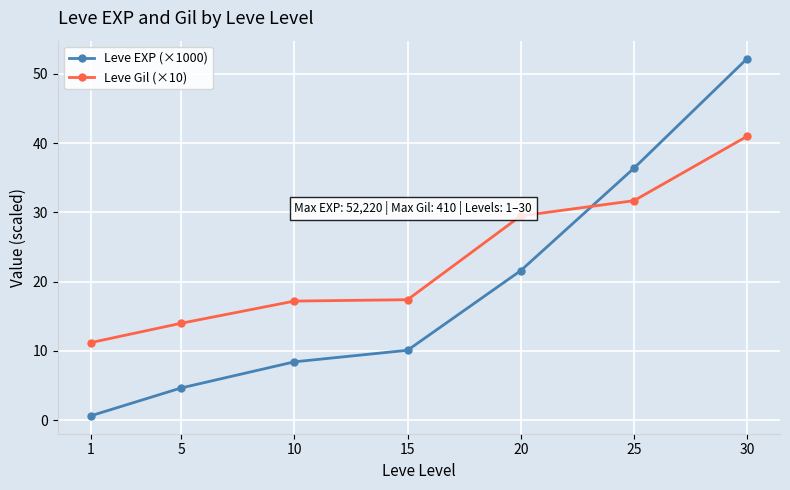

At 5, list the series in order from largest to smallest.

Leve Gil (×10), Leve EXP (×1000)